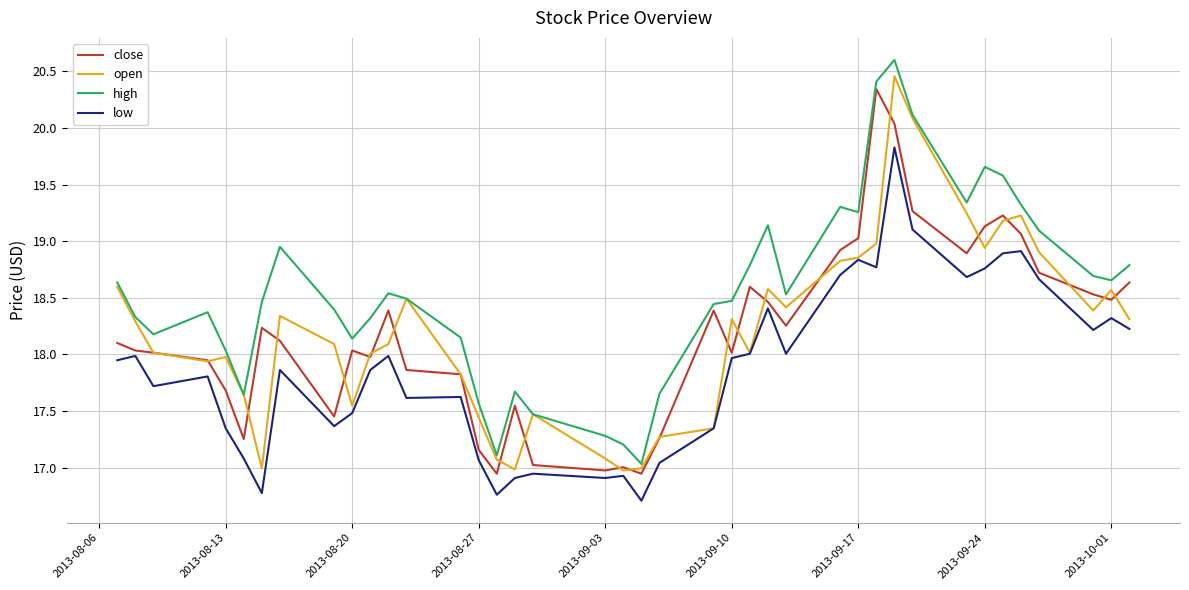

What is the smallest value displayed?

16.7